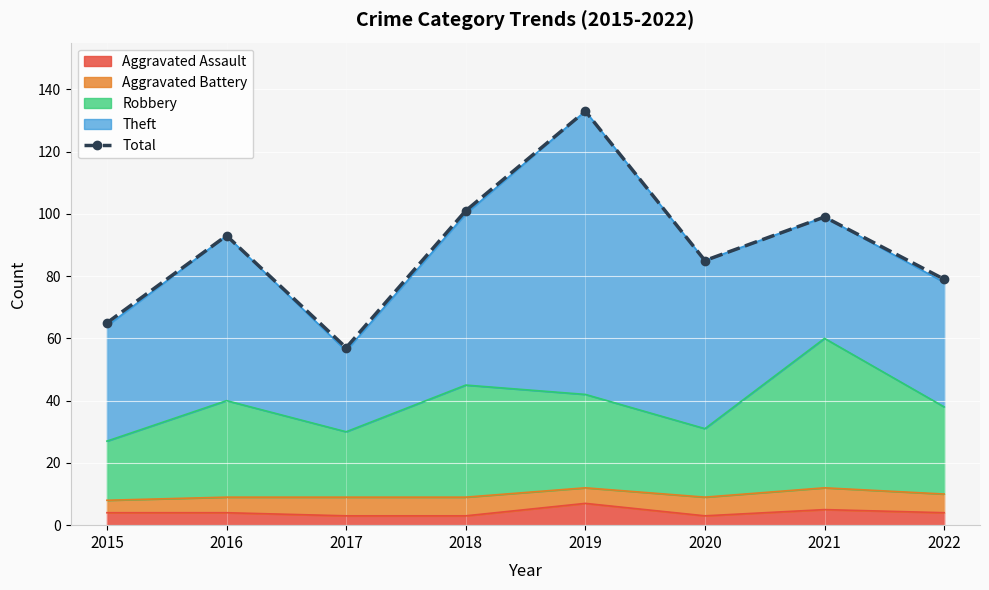

The chart shows a value of 78 at 2019. True or false?

False